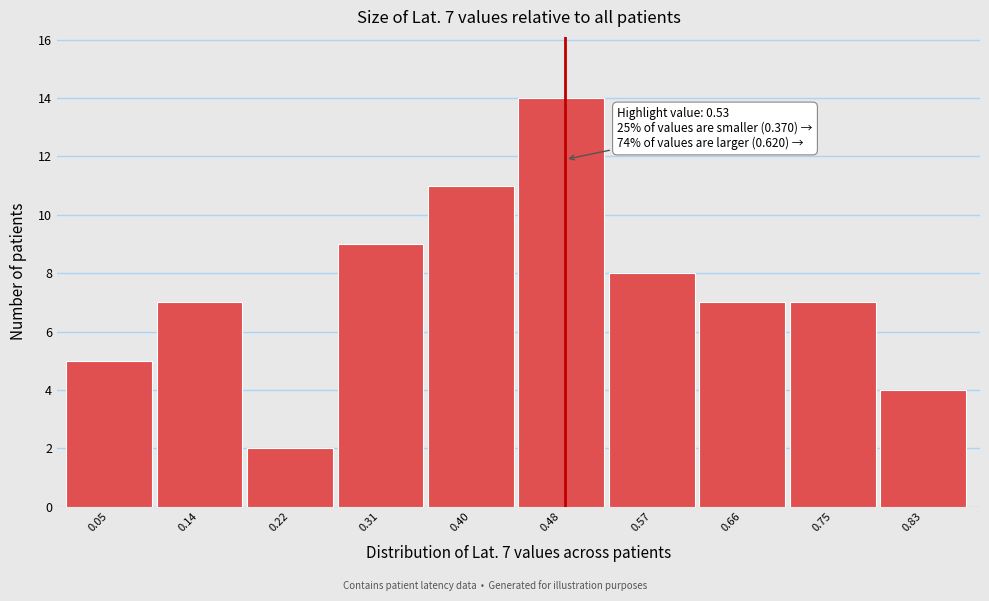

Reading left to right, extract all data points from this chart.

0.05=5	0.14=7	0.22=2	0.31=9	0.40=11	0.48=14	0.57=8	0.66=7	0.75=7	0.83=4